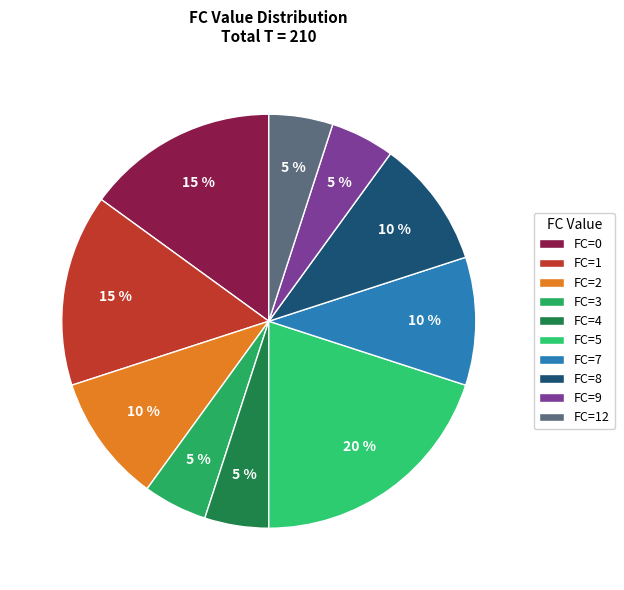

How many segments does this pie chart have?

10